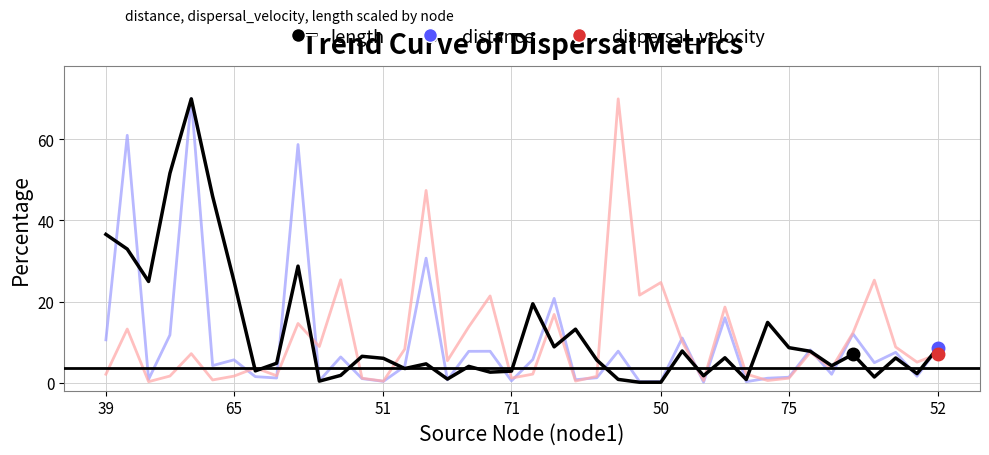

What is the maximum value shown in the chart?

70.0